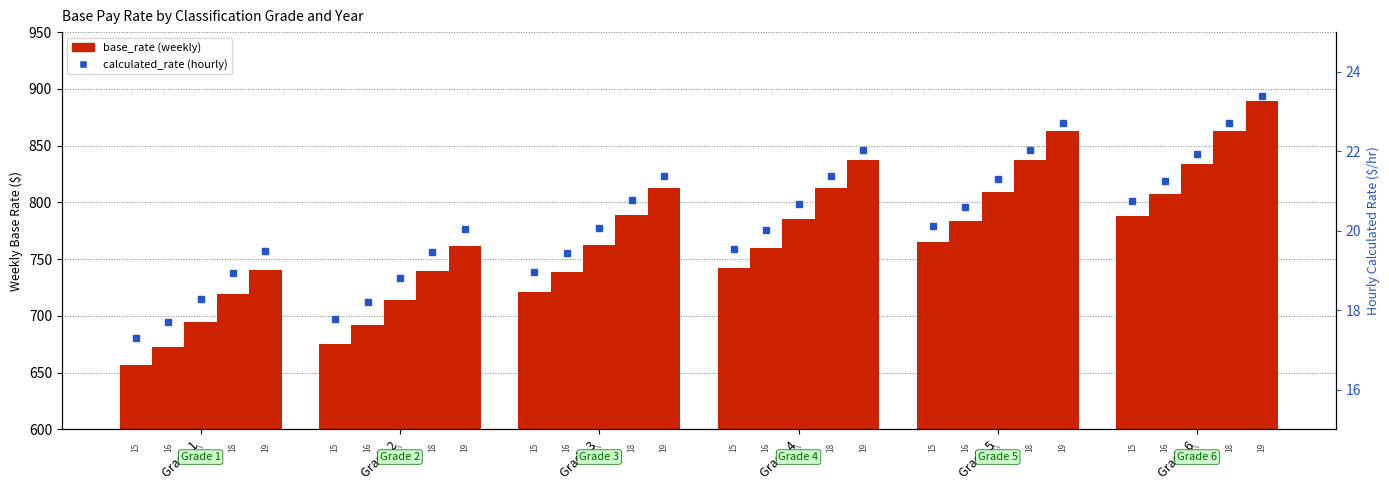

What is the value of the base_rate_2015 bar at the 1st from the left?

656.9